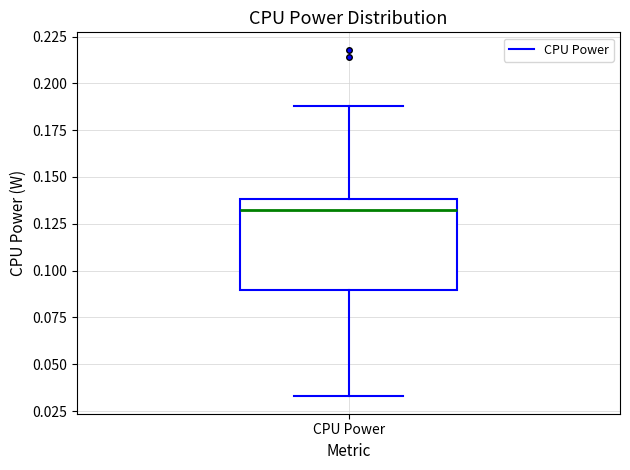

Where is the upper edge of the box for CPU Power on the y-axis? The values are not printed on the chart, so give them approximately, as read against the axis.

0.140